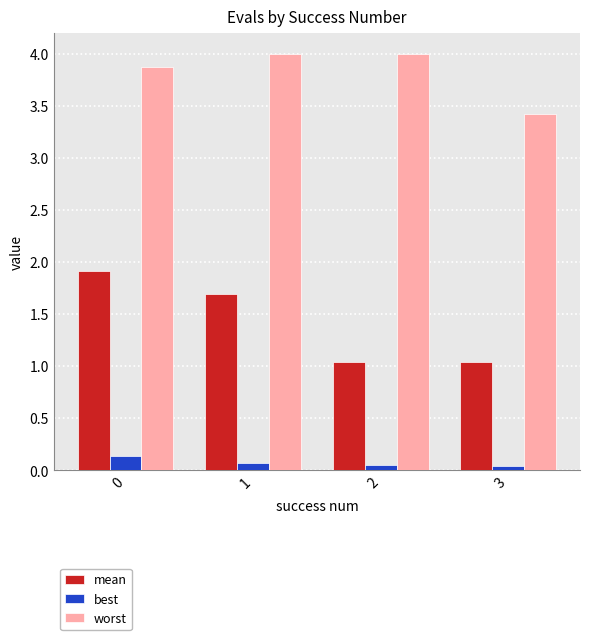

The worst series shows 1.1 at 0. True or false?

False